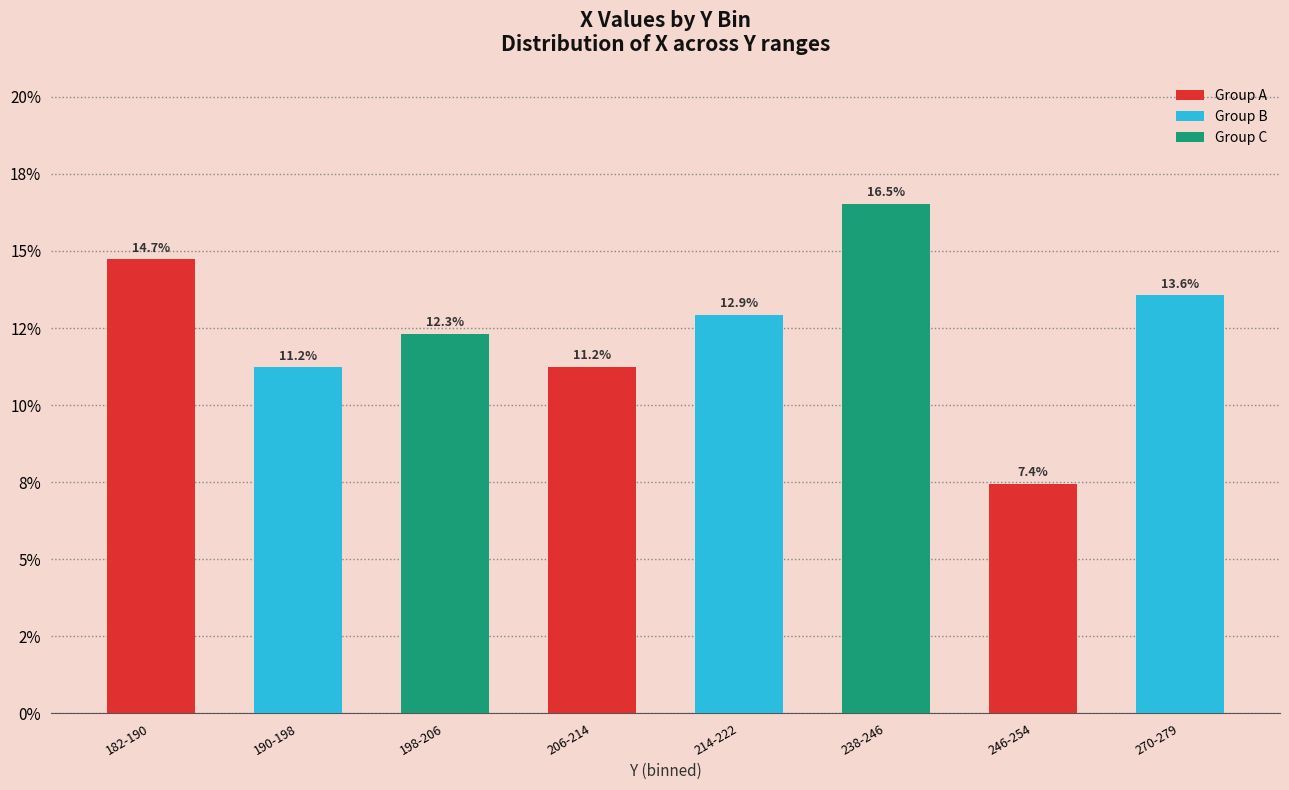

Are the bars horizontal?

No